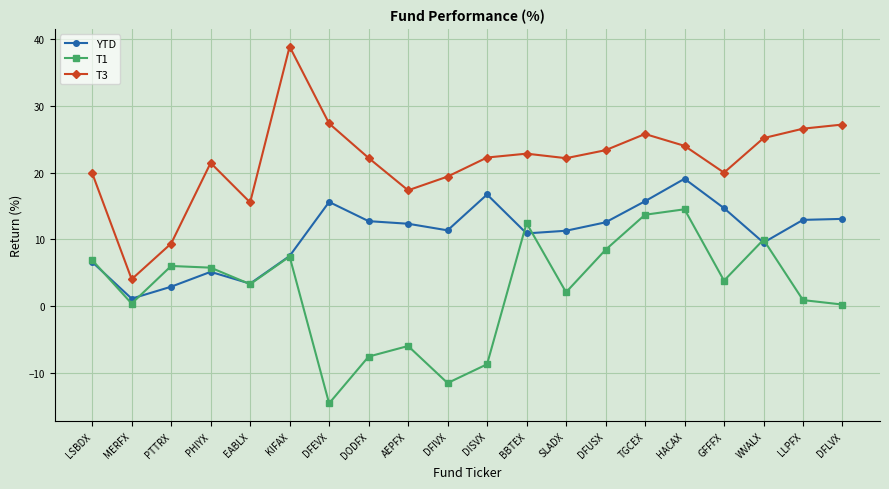

Is the value of T3 at DODFX greater than the value of T1 at DODFX?

Yes